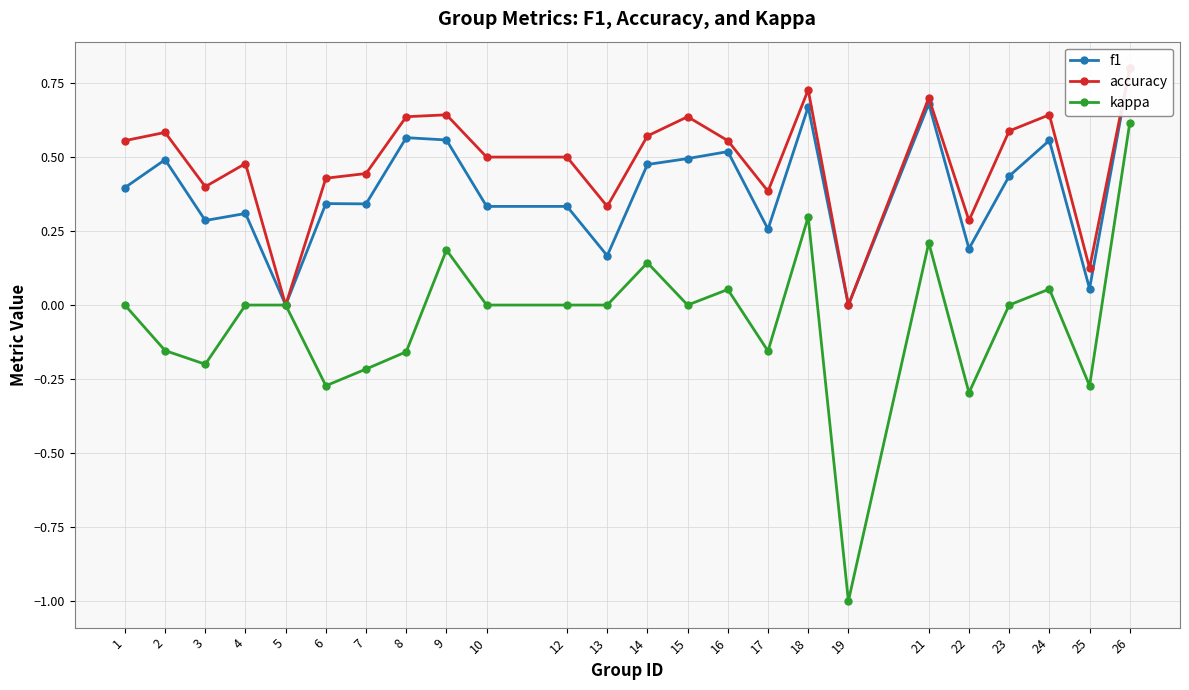

What is the sum of all f1 values?

9.3